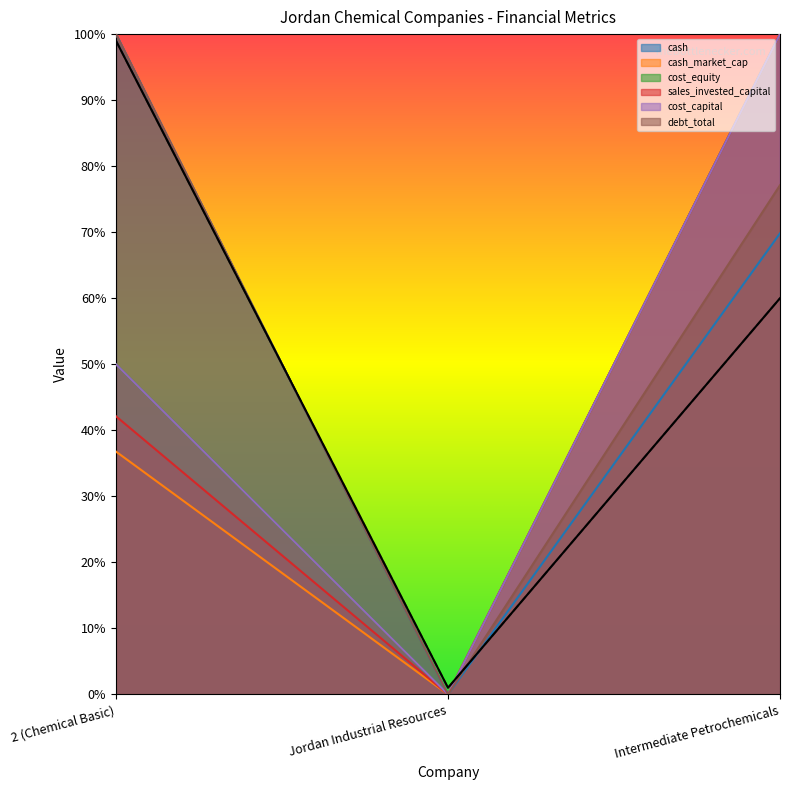

What is the difference between the highest and lowest values at Intermediate Petrochemicals?

0.3